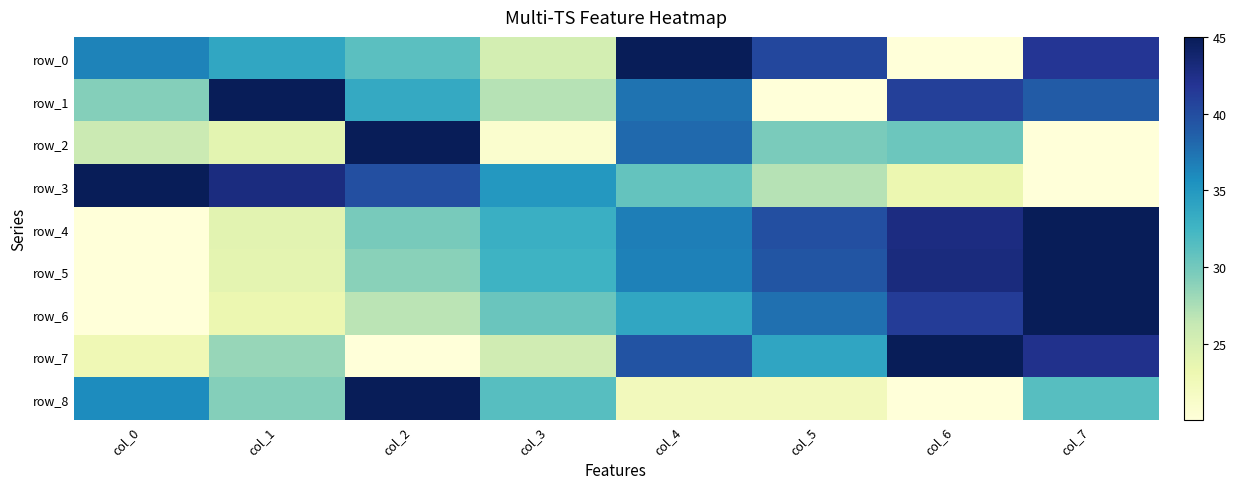

Reading left to right, transcribe all the data shown in this chart.

row_0: 36.4	33.8	31.2	25.3	45.0	40.4	20.0	41.7
row_1: 29.1	45.0	33.5	27.0	37.5	20.0	40.9	38.9
row_2: 25.9	23.9	45.0	20.8	38.0	29.6	30.3	20.0
row_3: 45.0	42.9	39.8	35.0	30.7	27.0	23.2	20.0
row_4: 20.0	24.1	29.7	33.0	36.8	39.8	42.8	45.0
row_5: 20.0	23.9	29.0	32.8	36.5	39.4	43.0	45.0
row_6: 20.0	23.2	26.8	30.4	33.8	37.6	41.2	45.0
row_7: 22.8	28.3	20.0	25.6	39.4	33.9	45.0	42.2
row_8: 35.9	29.1	45.0	31.4	22.3	22.3	20.0	31.4